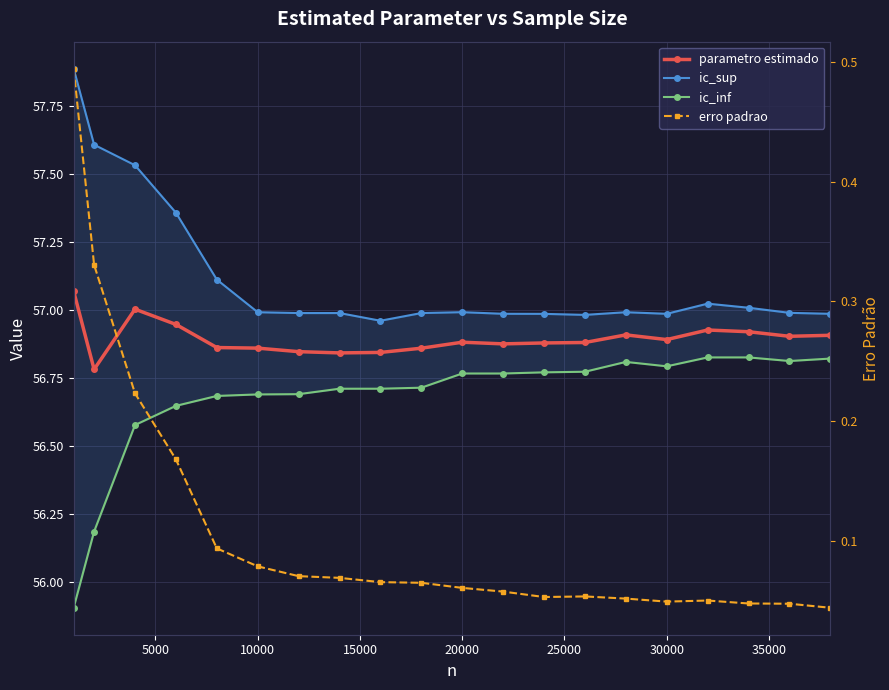

What is the difference between the maximum and minimum values in the ic_inf series?

0.9